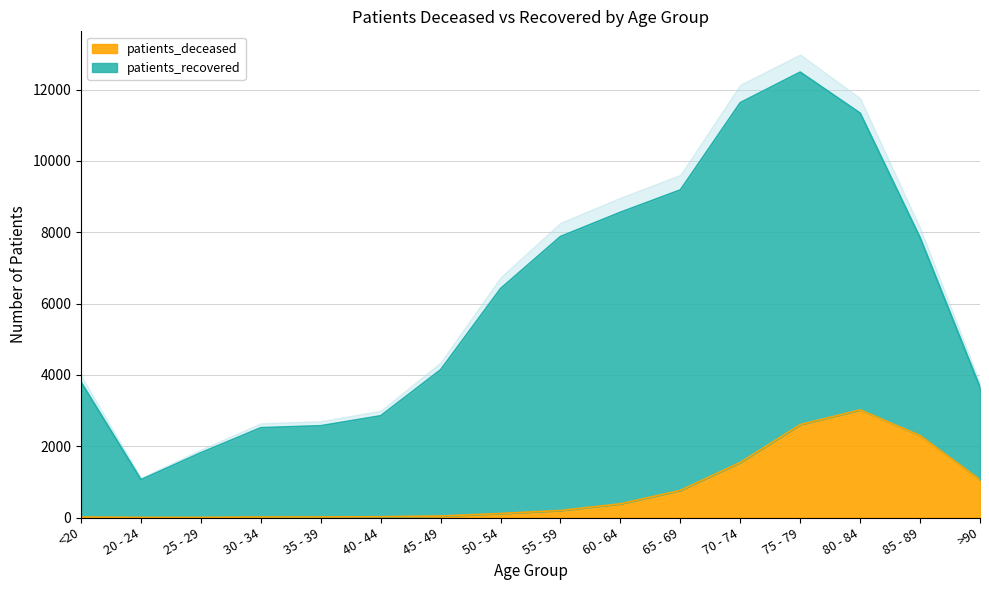

How many points are higher than both their immediate neighbors (excluding endpoints)?

1